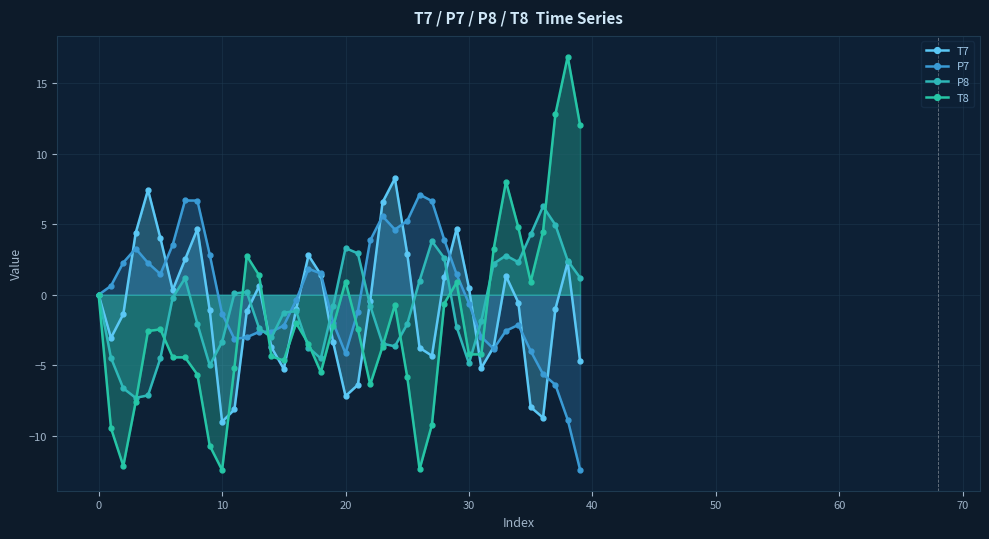

How many data points does each series have?

40